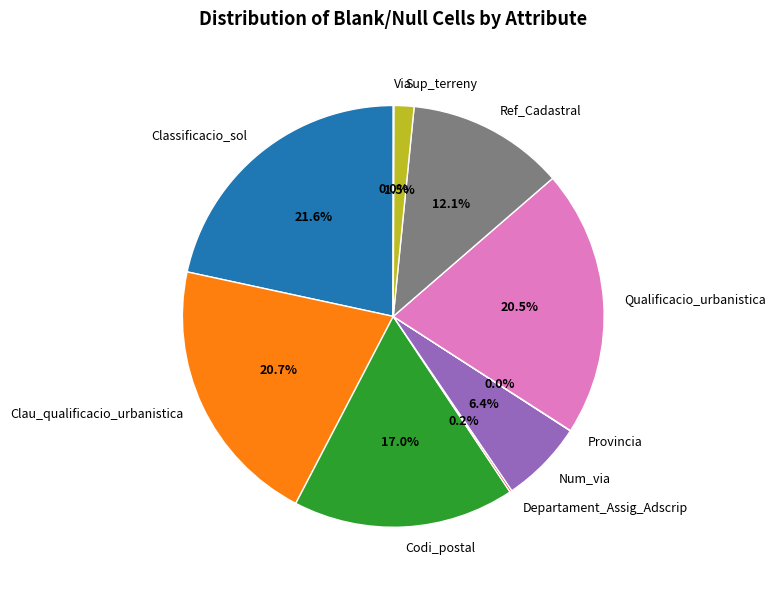

Does Qualificacio_urbanistica represent more than half of the total?

No